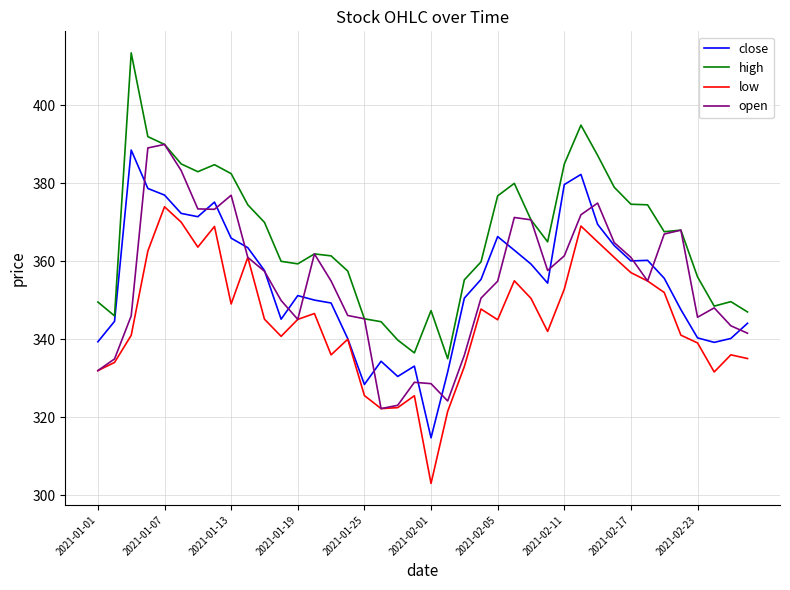

Which series has the largest total across all categories?

high